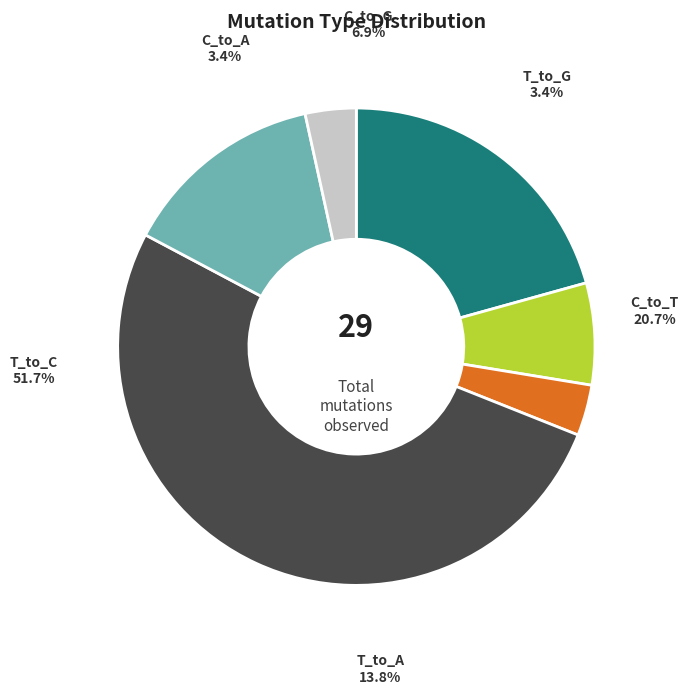

Which category has the biggest portion of the pie?

T_to_C